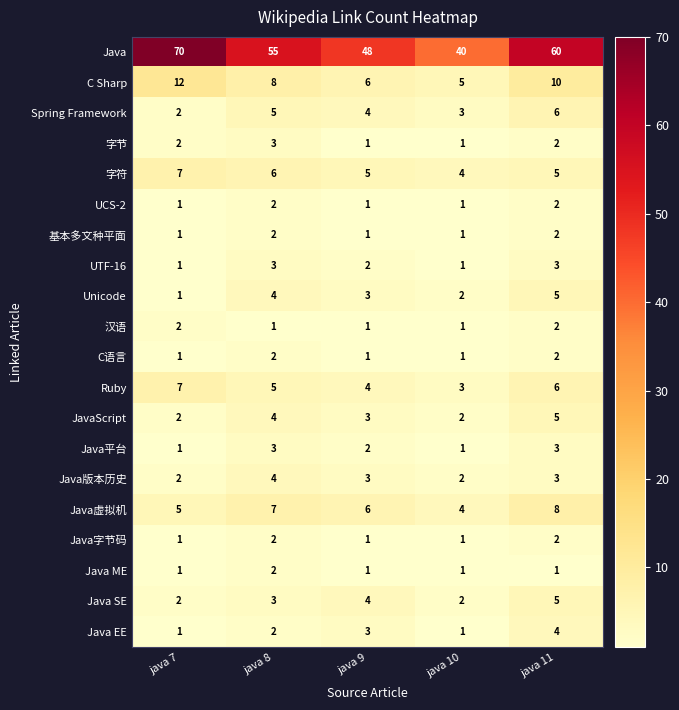

Which series has the widest spread of values?

Java